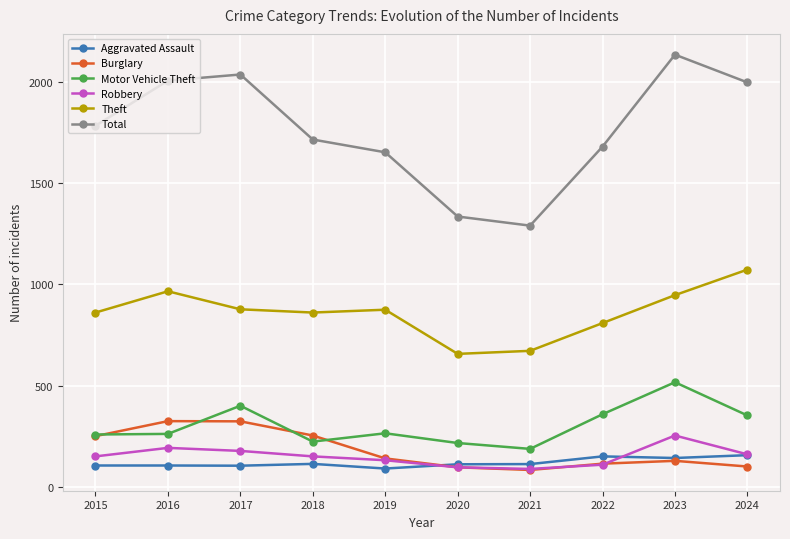

What is the difference between the highest and lowest values at 2018?

1601